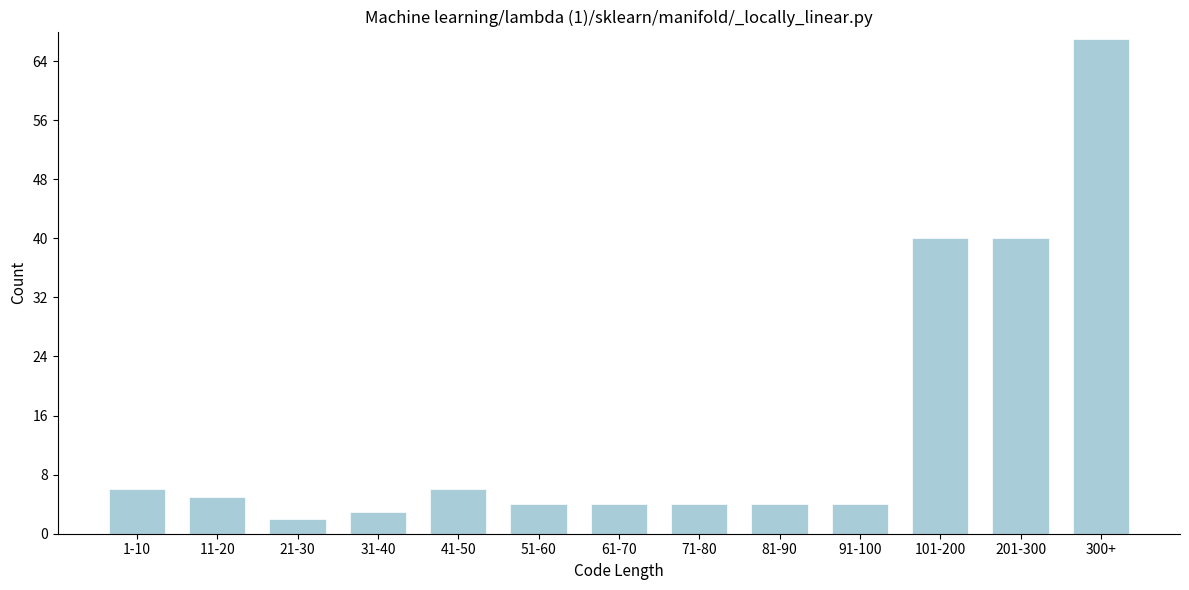

Reading right to left, transcribe all the data shown in this chart.

300+=67	201-300=40	101-200=40	91-100=4	81-90=4	71-80=4	61-70=4	51-60=4	41-50=6	31-40=3	21-30=2	11-20=5	1-10=6